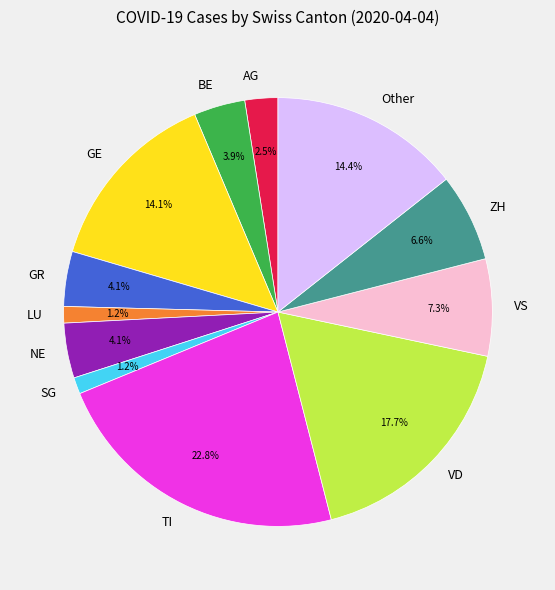

Between ZH and VD, which is larger?

VD